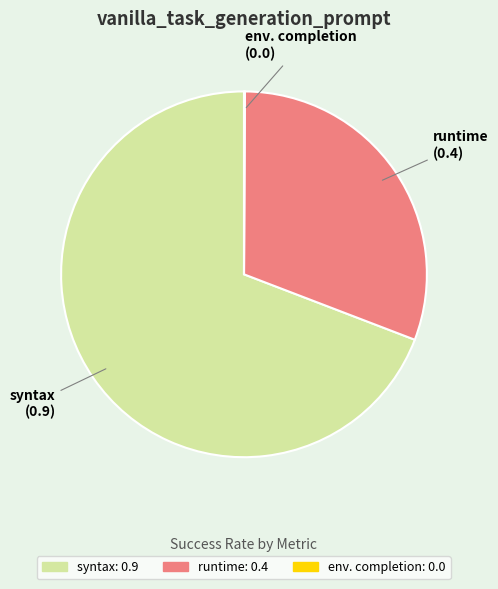

Is it true that runtime: 0.4 is 24% of the pie?

False